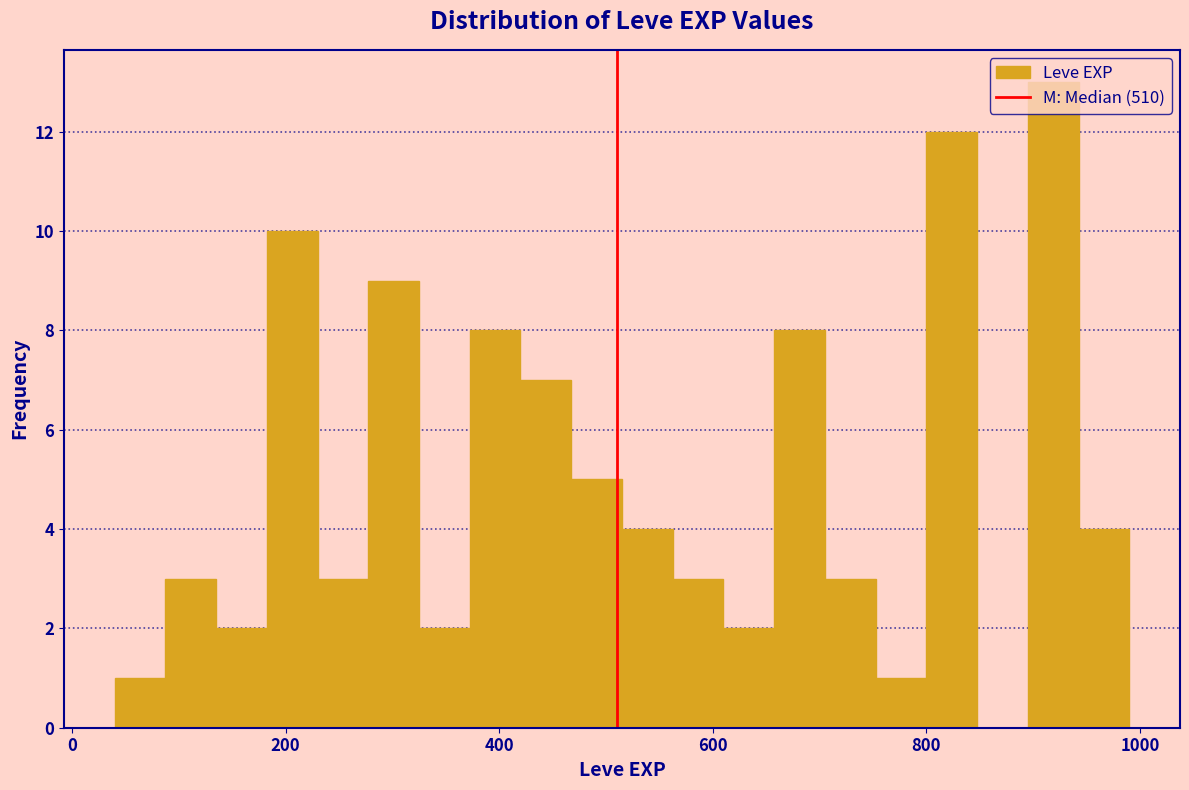

Around what value on the x-axis is the tallest bar? Give the approximate position of its centre, as read against the axis.

920